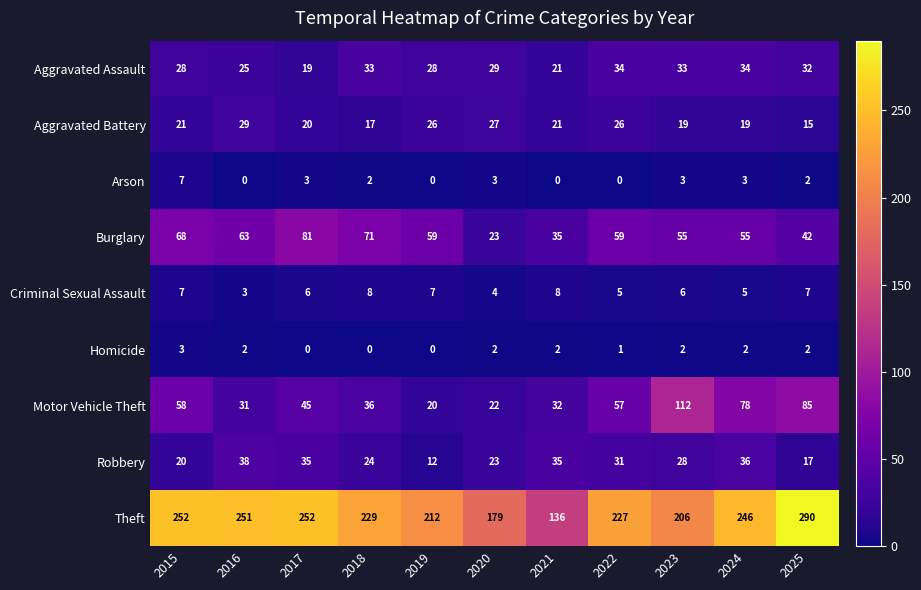

What is the difference between the highest and lowest values at 2017?

252